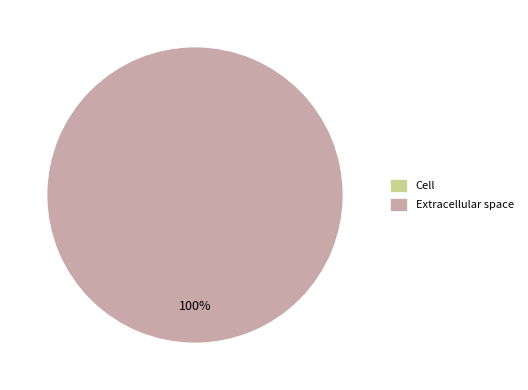

What percentage is the e slice, to the nearest percent?

100%